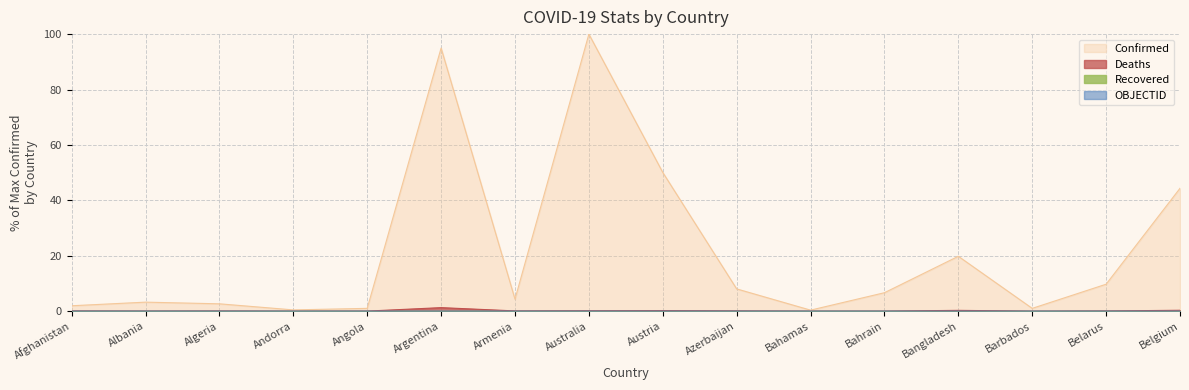

How many lines are shown in the chart?

4